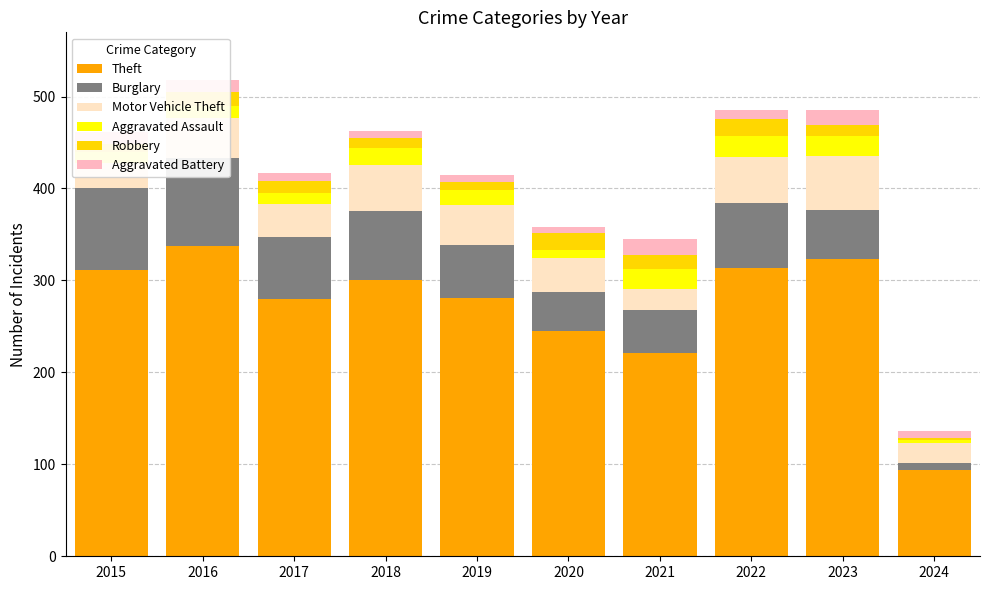

Is the value of Aggravated Assault at 2022 greater than the value of Motor Vehicle Theft at 2018?

No